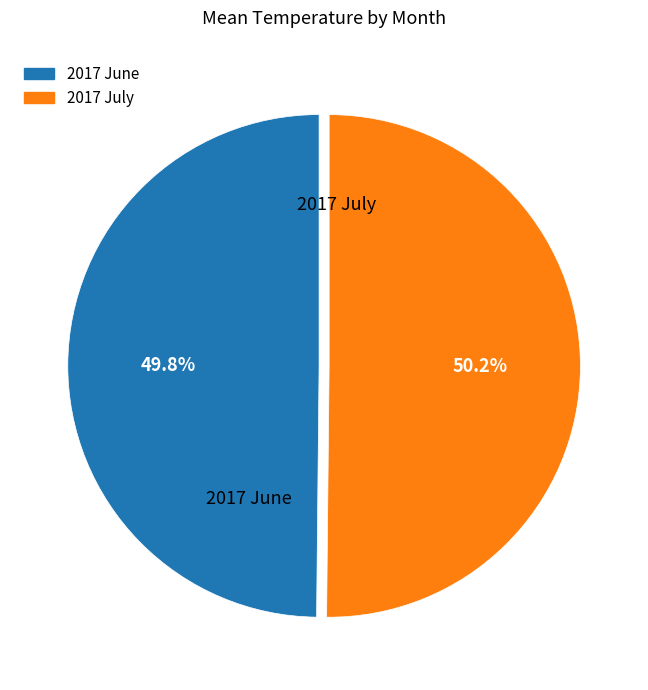

Is there a majority slice in this chart?

Yes